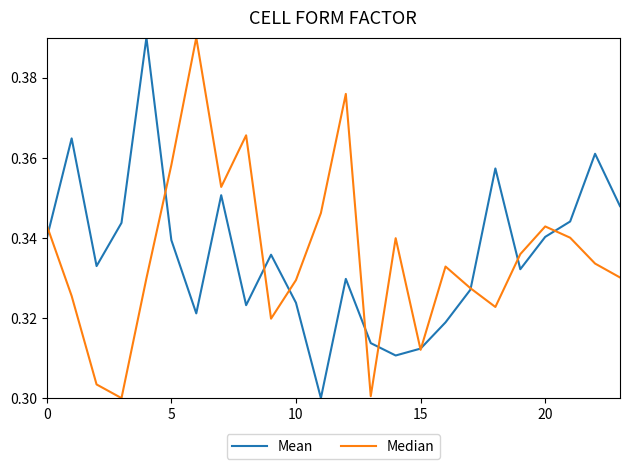

How many lines are shown in the chart?

2